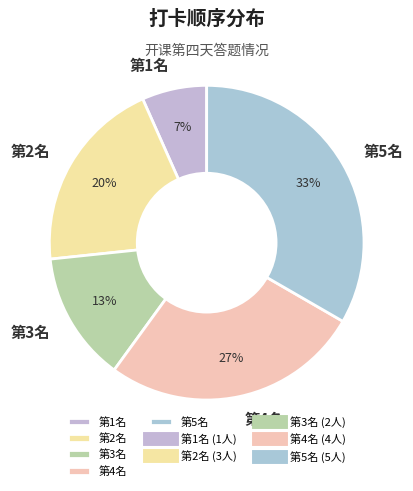

To the nearest percent, what is the difference between the 第2名 and 第3名 slice percentages?

7%